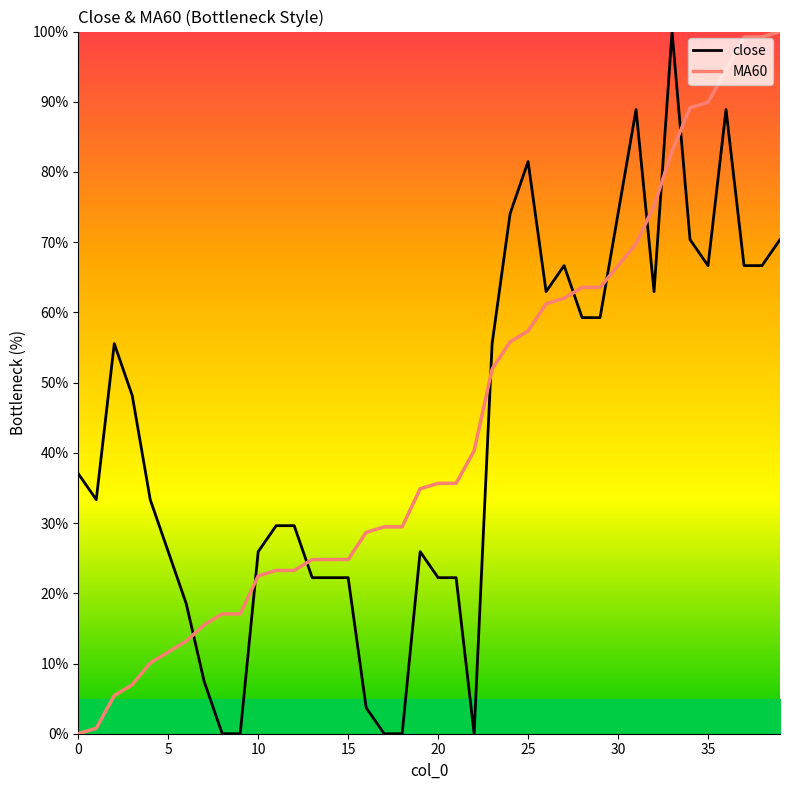

What are all the series names shown in the legend?

close, MA60